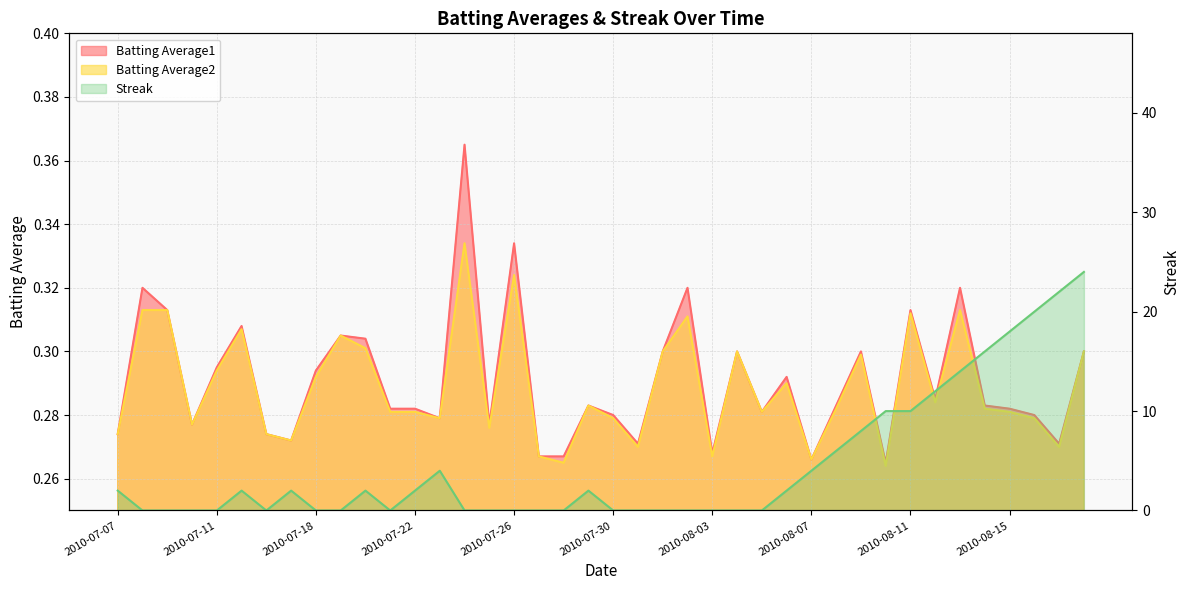

Reading right to left, what are all the values shown in this chart?

Batting Average1: 2010-08-18=0.3	2010-08-17=0.3	2010-08-16=0.3	2010-08-15=0.3	2010-08-14=0.3	2010-08-13=0.3	2010-08-12=0.3	2010-08-11=0.3	2010-08-10=0.3	2010-08-09=0.3	2010-08-08=0.3	2010-08-07=0.3	2010-08-06=0.3	2010-08-05=0.3	2010-08-04=0.3	2010-08-03=0.3	2010-08-02=0.3	2010-08-01=0.3	2010-07-31=0.3	2010-07-30=0.3	2010-07-29=0.3	2010-07-28=0.3	2010-07-27=0.3	2010-07-26=0.3	2010-07-25=0.3	2010-07-24=0.4	2010-07-23=0.3	2010-07-22=0.3	2010-07-21=0.3	2010-07-20=0.3	2010-07-19=0.3	2010-07-18=0.3	2010-07-17=0.3	2010-07-16=0.3	2010-07-15=0.3	2010-07-11=0.3	2010-07-10=0.3	2010-07-09=0.3	2010-07-08=0.3	2010-07-07=0.3
Batting Average2: 2010-08-18=0.3	2010-08-17=0.3	2010-08-16=0.3	2010-08-15=0.3	2010-08-14=0.3	2010-08-13=0.3	2010-08-12=0.3	2010-08-11=0.3	2010-08-10=0.3	2010-08-09=0.3	2010-08-08=0.3	2010-08-07=0.3	2010-08-06=0.3	2010-08-05=0.3	2010-08-04=0.3	2010-08-03=0.3	2010-08-02=0.3	2010-08-01=0.3	2010-07-31=0.3	2010-07-30=0.3	2010-07-29=0.3	2010-07-28=0.3	2010-07-27=0.3	2010-07-26=0.3	2010-07-25=0.3	2010-07-24=0.3	2010-07-23=0.3	2010-07-22=0.3	2010-07-21=0.3	2010-07-20=0.3	2010-07-19=0.3	2010-07-18=0.3	2010-07-17=0.3	2010-07-16=0.3	2010-07-15=0.3	2010-07-11=0.3	2010-07-10=0.3	2010-07-09=0.3	2010-07-08=0.3	2010-07-07=0.3
Streak: 2010-08-18=24.0	2010-08-17=22.0	2010-08-16=20.0	2010-08-15=18.0	2010-08-14=16.0	2010-08-13=14.0	2010-08-12=12.0	2010-08-11=10.0	2010-08-10=10.0	2010-08-09=8.0	2010-08-08=6.0	2010-08-07=4.0	2010-08-06=2.0	2010-08-05=0.0	2010-08-04=0.0	2010-08-03=0.0	2010-08-02=0.0	2010-08-01=0.0	2010-07-31=0.0	2010-07-30=0.0	2010-07-29=2.0	2010-07-28=0.0	2010-07-27=0.0	2010-07-26=0.0	2010-07-25=0.0	2010-07-24=0.0	2010-07-23=4.0	2010-07-22=2.0	2010-07-21=0.0	2010-07-20=2.0	2010-07-19=0.0	2010-07-18=0.0	2010-07-17=2.0	2010-07-16=0.0	2010-07-15=2.0	2010-07-11=0.0	2010-07-10=0.0	2010-07-09=0.0	2010-07-08=0.0	2010-07-07=2.0